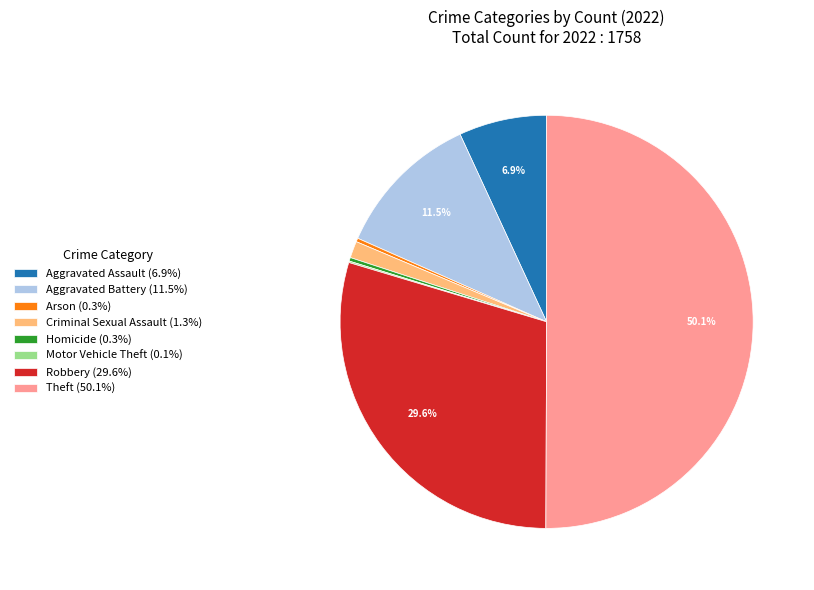

What percentage do Robbery (29.6%) and Theft (50.1%) together represent?

79.6%